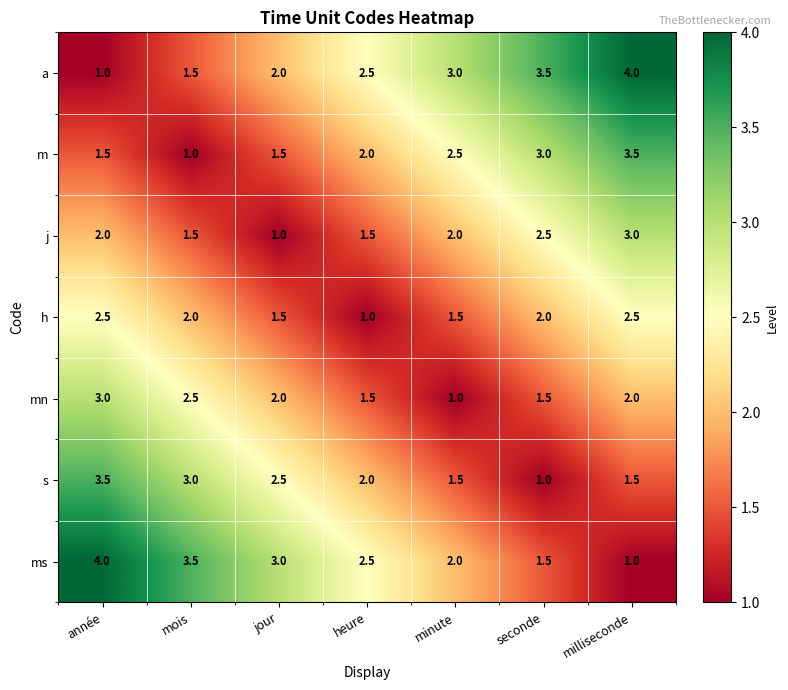

At which label does a reach its minimum?

année